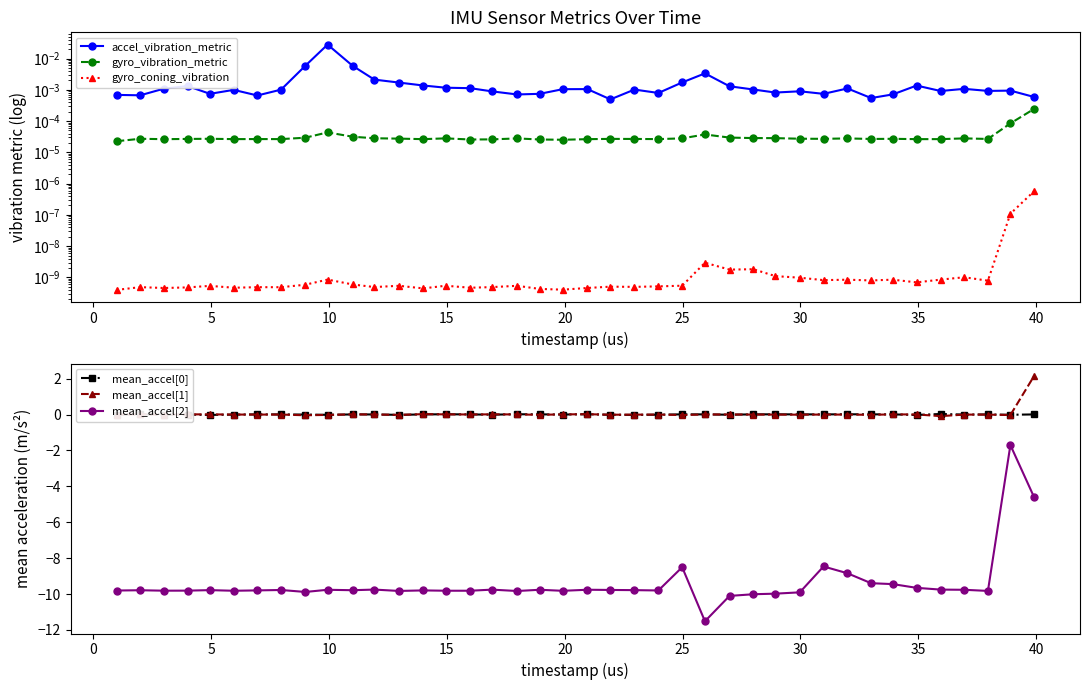

True or false: mean_accel[0] has more than 2 interior local peaks.

True